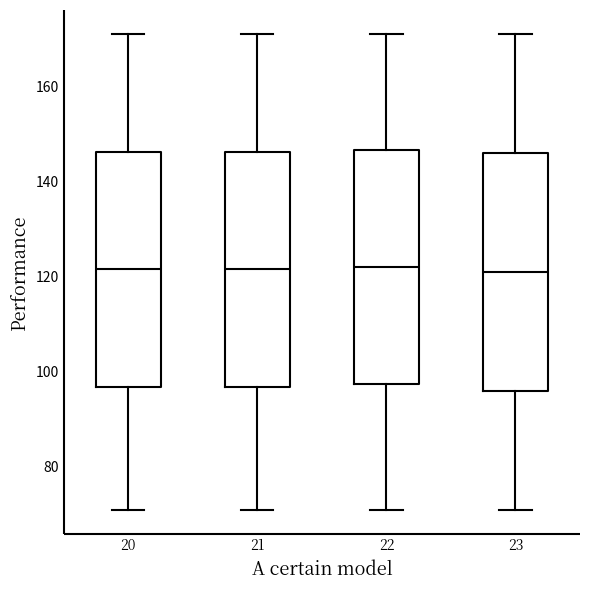

Where does the lower whisker of the box at x = 22 end on the y-axis? The values are not printed on the chart, so give them approximately, as read against the axis.

72